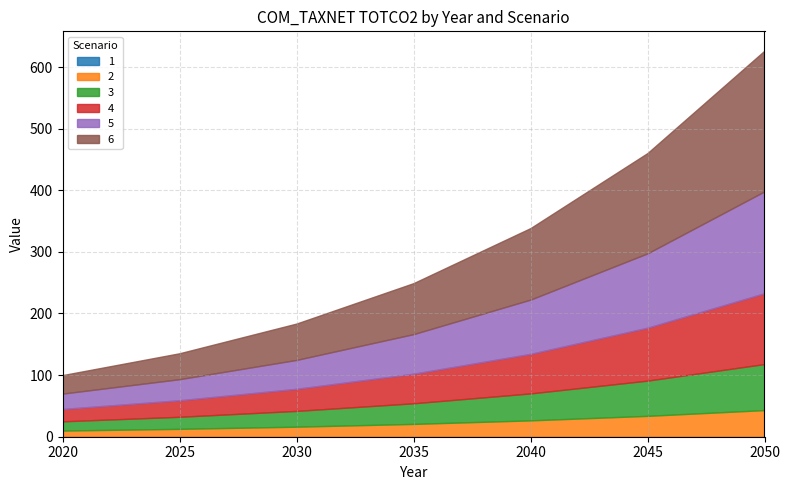

At how many categories does at least one series exceed 80?

4